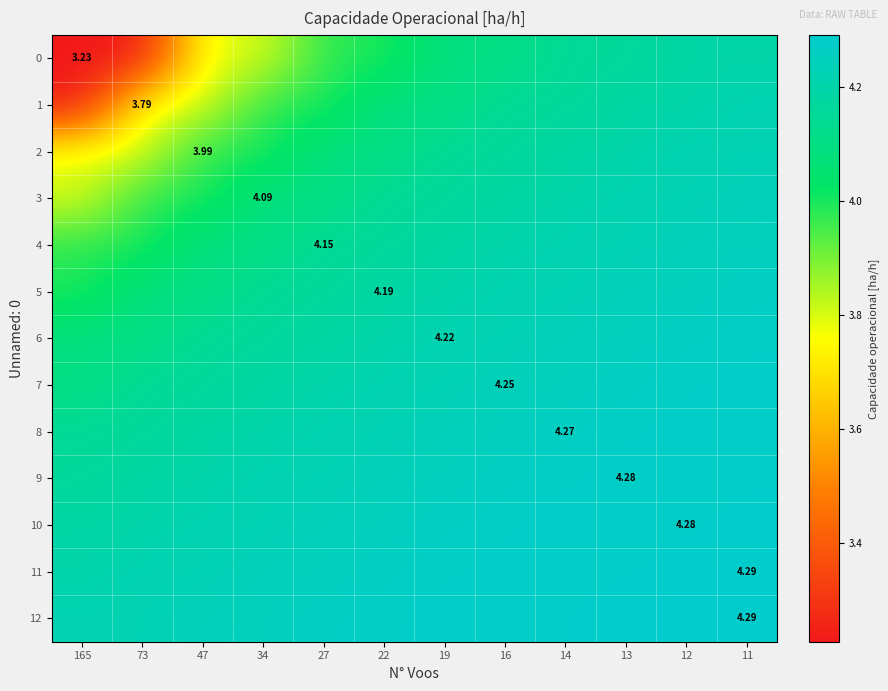

List the labels in order of 7 value, largest first.

11, 13, 12, 16, 14, 22, 19, 34, 27, 73, 47, 165